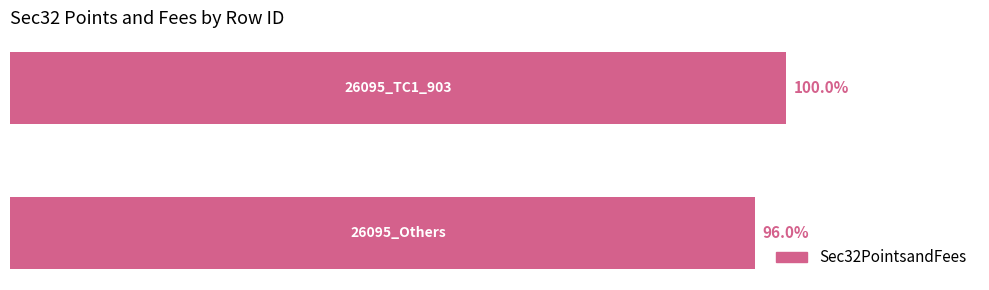

Does the chart contain any negative values?

No